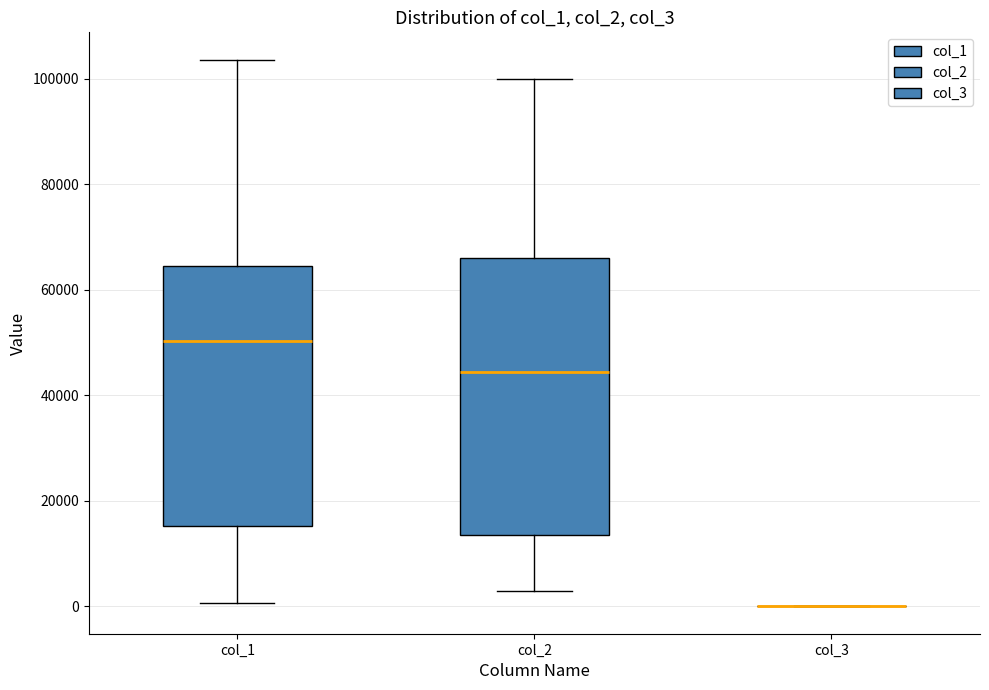

Comparing the boxes themselves (not the whiskers), which one is the tallest?

col_2